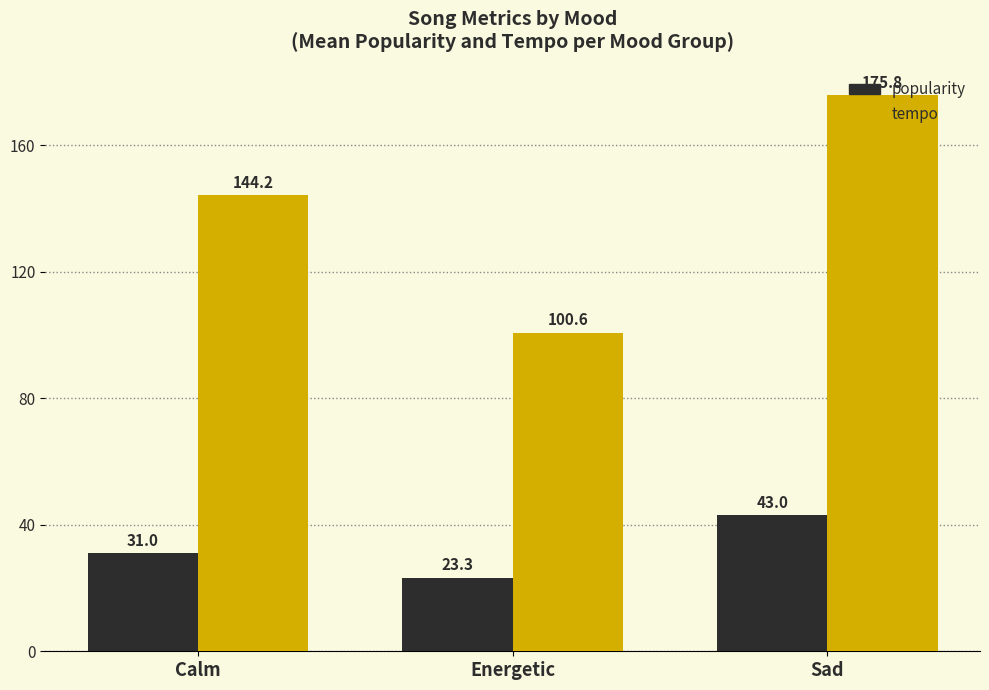

What is the label of the 1st bar from the right?

Sad